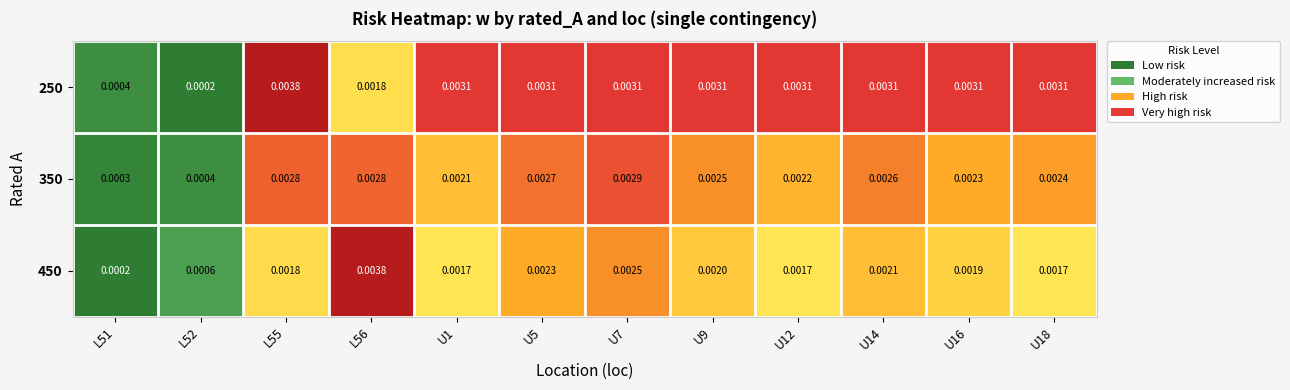

Is the value of 250 at U18 greater than the value of 350 at U16?

Yes